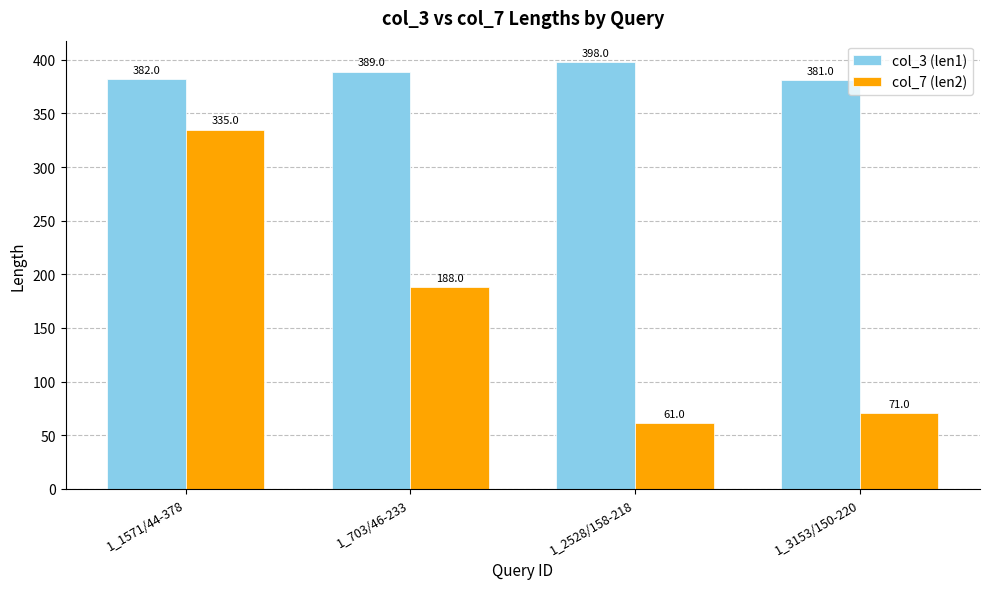

What is the sum of all col_7 (len2) values?

655